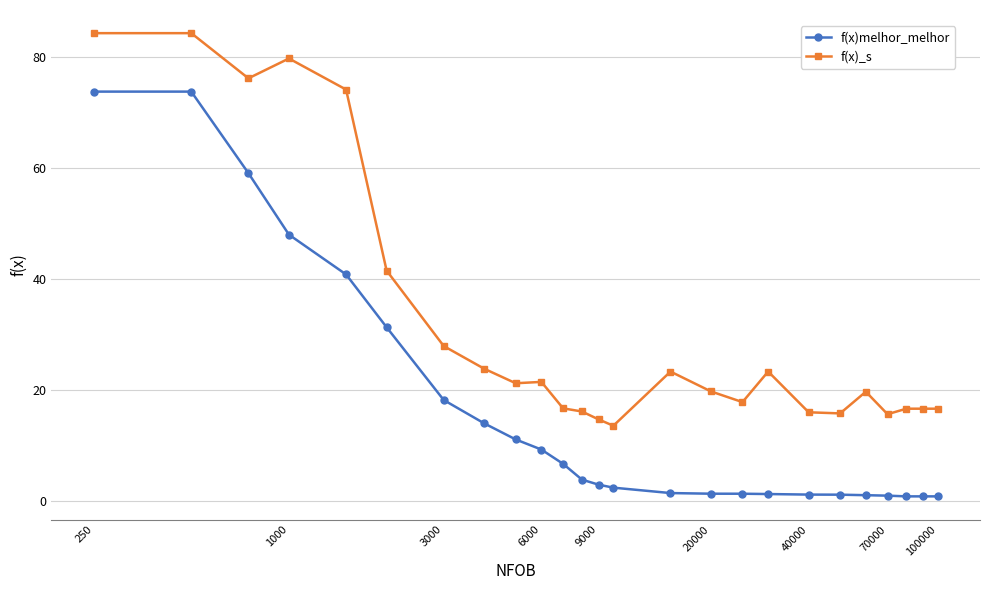

Which series has the widest spread of values?

f(x)melhor_melhor